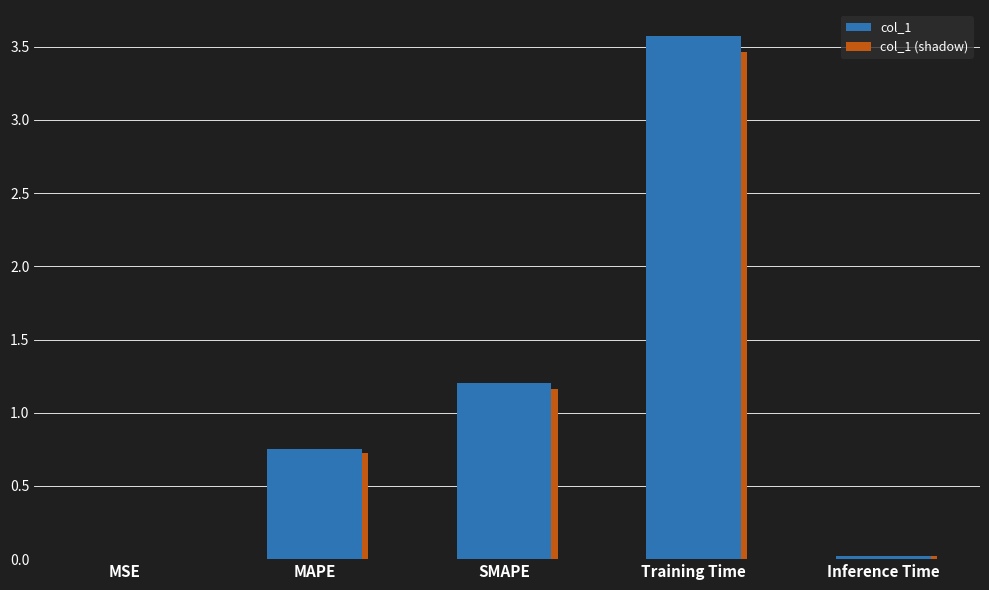

Which label corresponds to the largest value in the chart?

Training Time